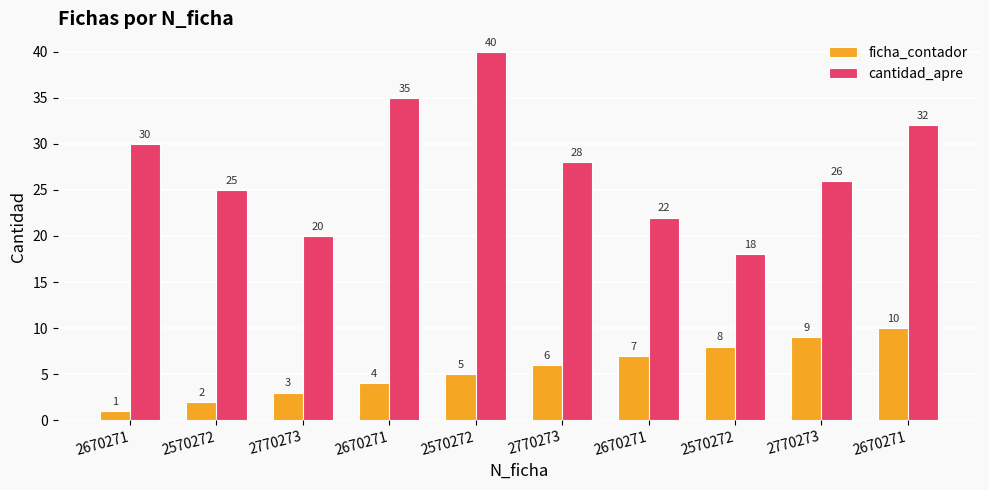

Does the chart contain stacked bars?

No